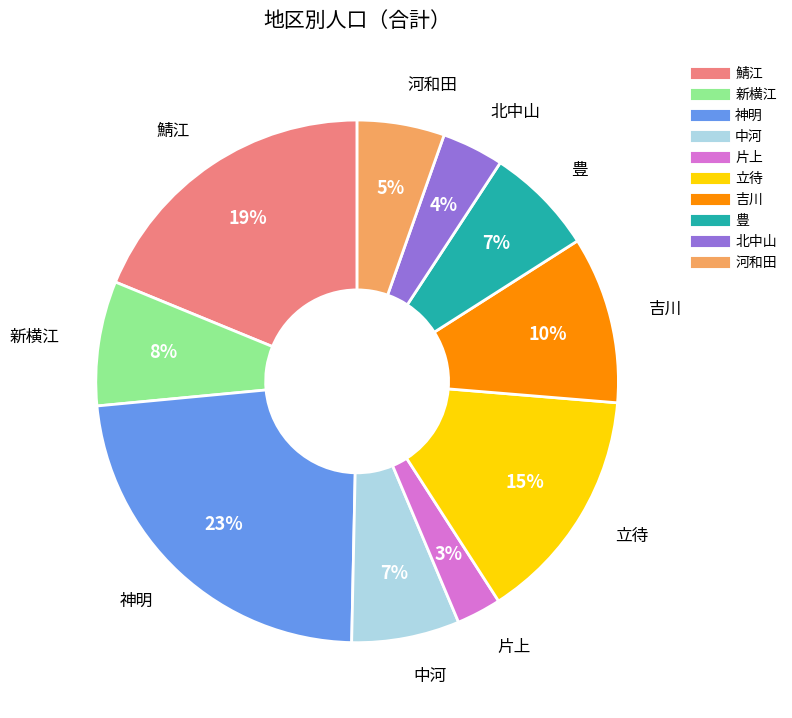

Which has a higher value, 河和田 or 立待?

立待